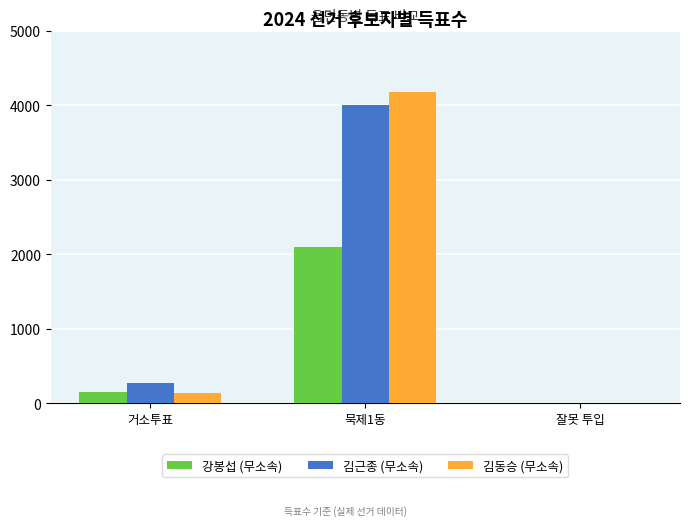

Which series changed the most between 묵제1동 and 잘못 투입?

김동승 (무소속)